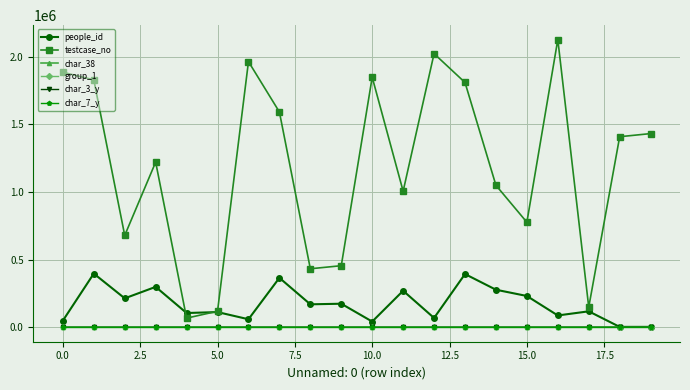

At how many categories does at least one series exceed 913839?

13